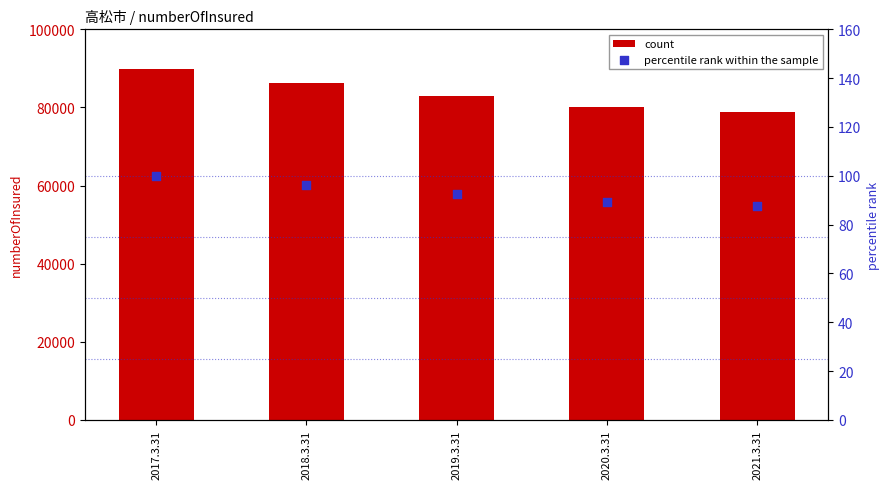

What is the total value across all series at 2017.3.31?

89943.0